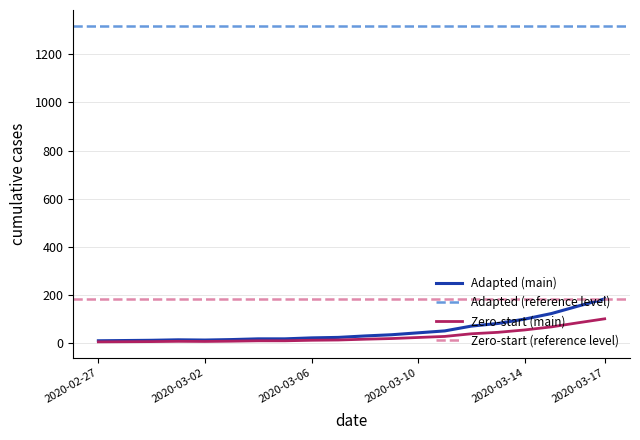

What is the maximum value for Zero-start (main)?

101.2